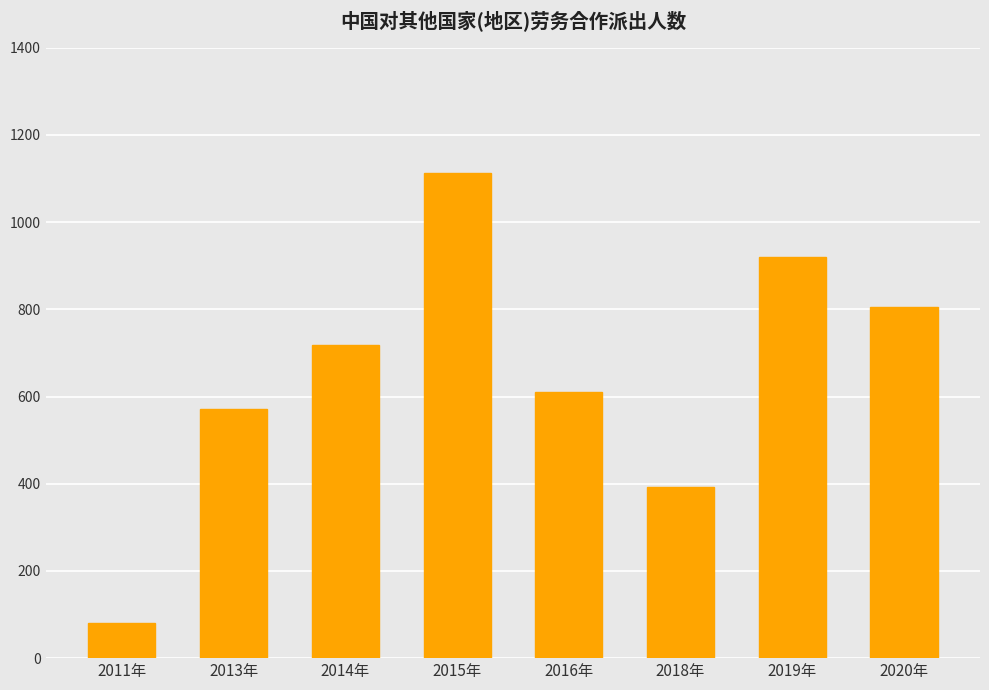

Which label corresponds to the largest value in the chart?

2015年